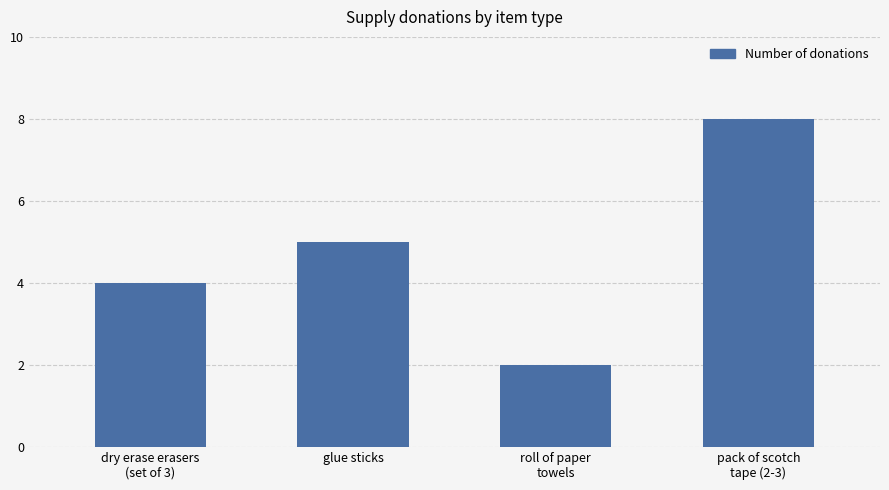

Which label corresponds to the smallest value in the chart?

roll of paper
towels